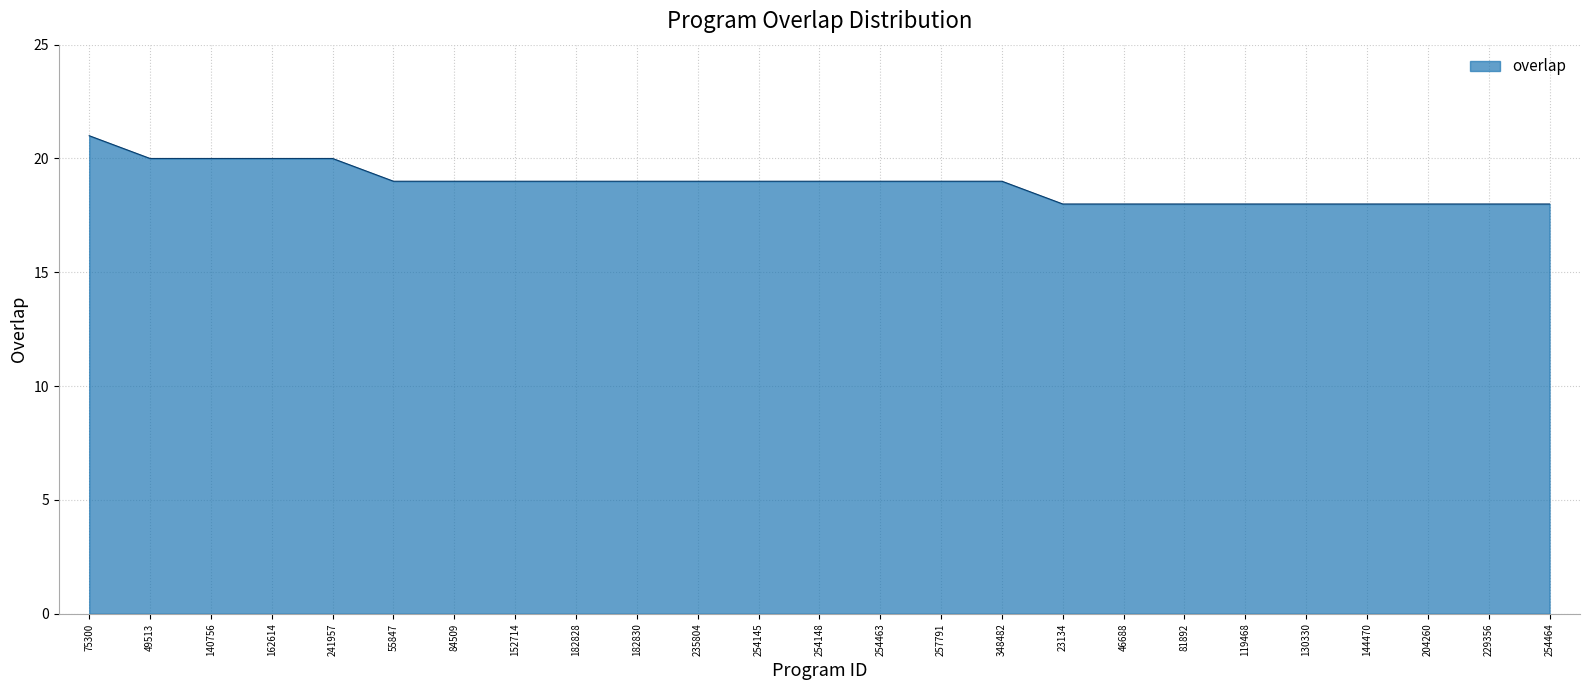

True or false: the data shows 6 at 152714.

False